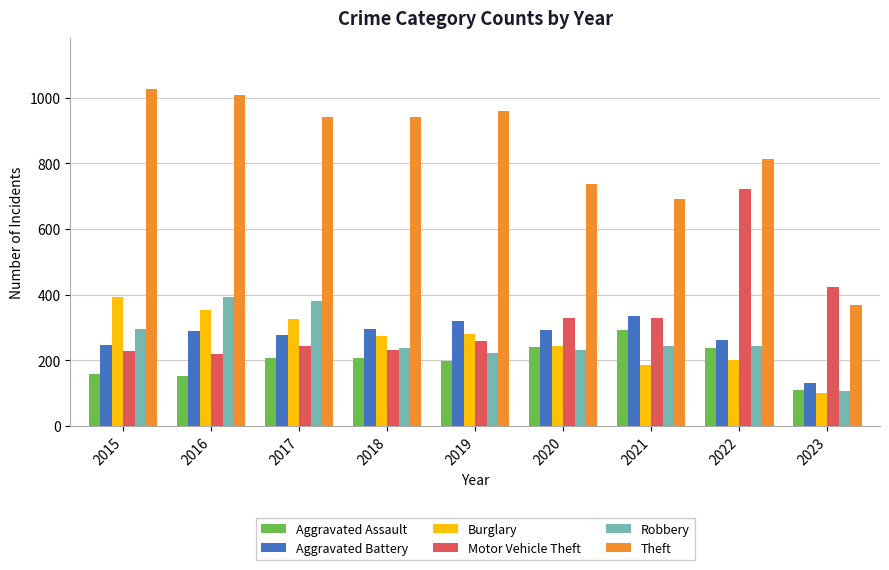

Are the bars grouped side by side (vs. stacked)?

Yes